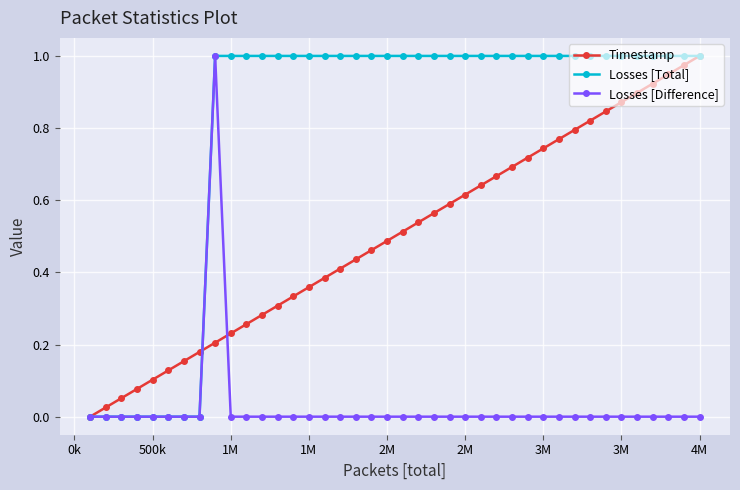

Which series has the largest total across all categories?

Losses [Total]